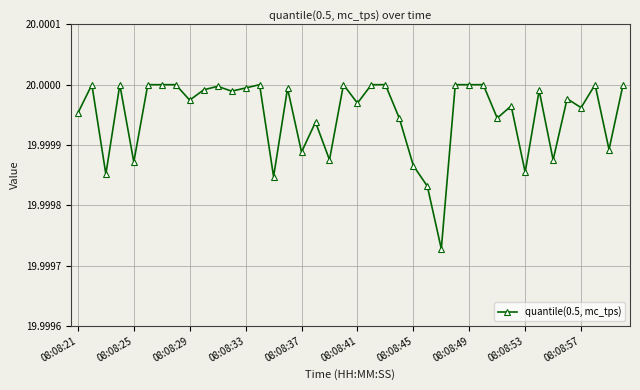

What is the sum of all values?

800.0